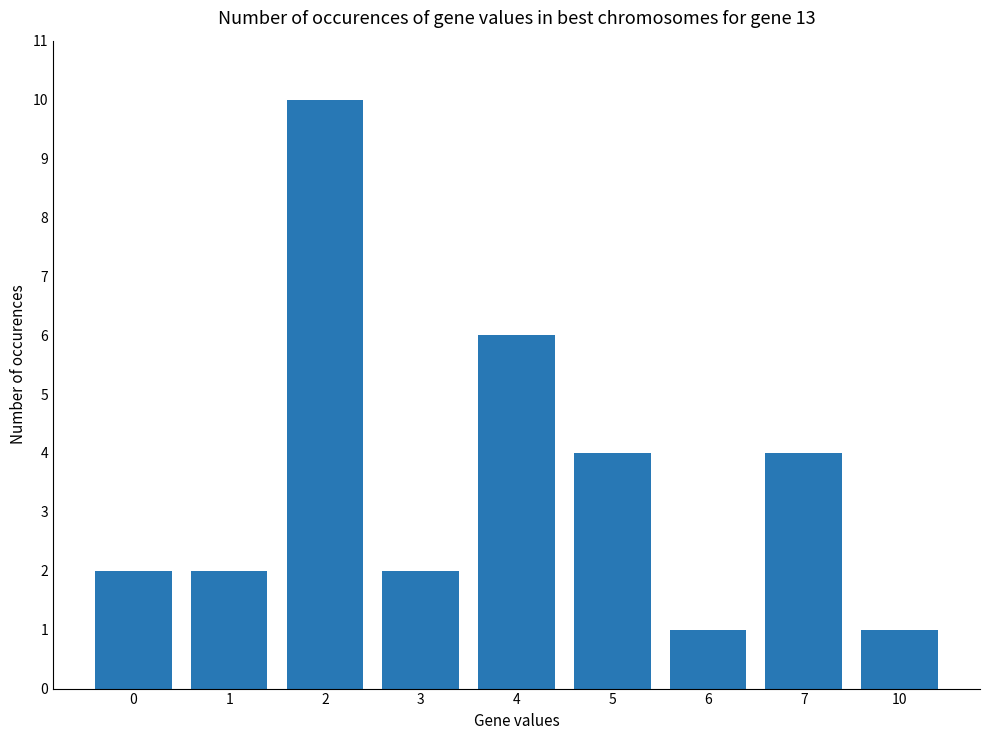

Which has a higher value, 4 or 3?

4